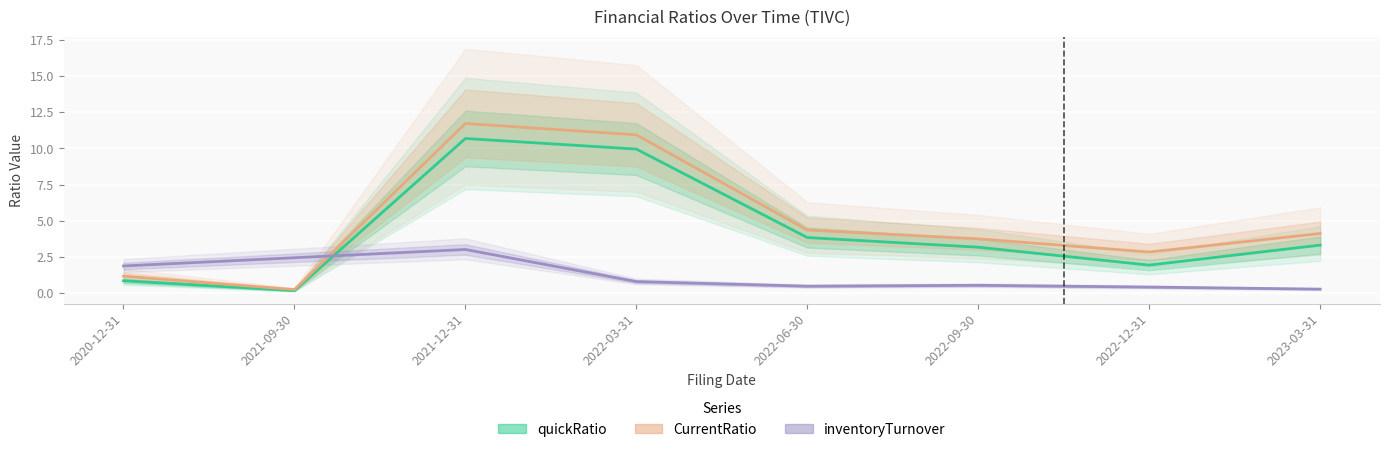

What is the difference between the second highest and second lowest values in the CurrentRatio series?

9.8